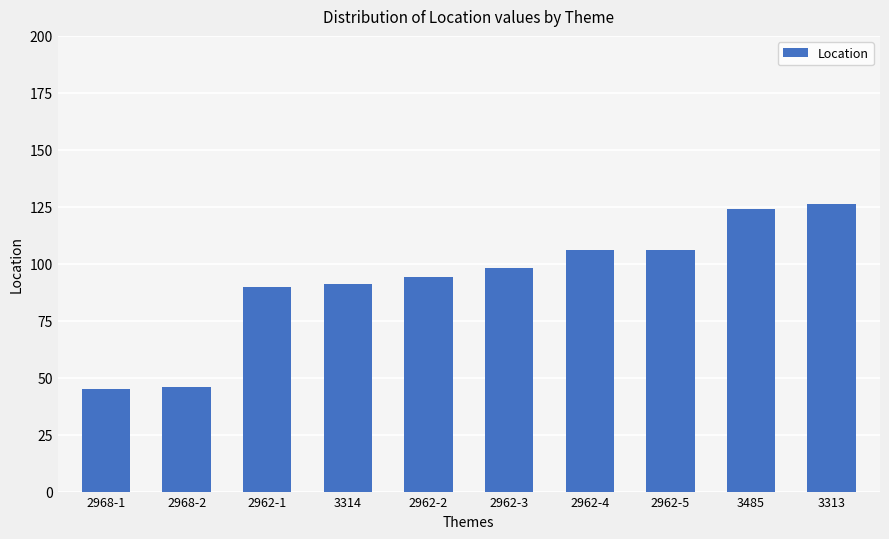

What is the difference between the second highest and second lowest values?

78